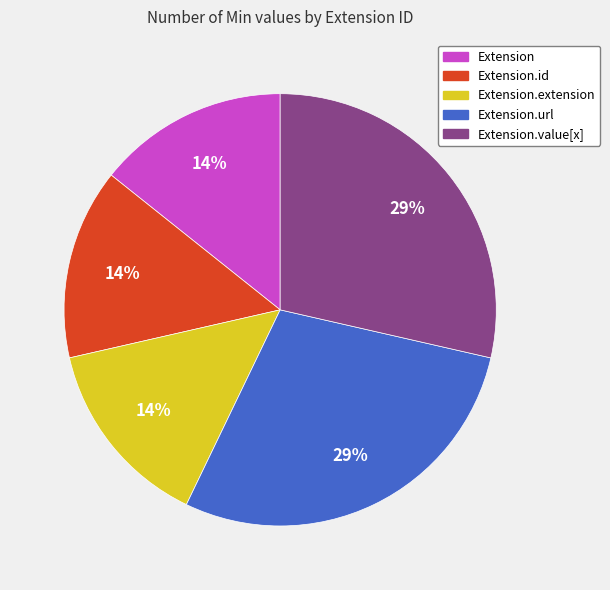

How many slices are in this pie chart?

5